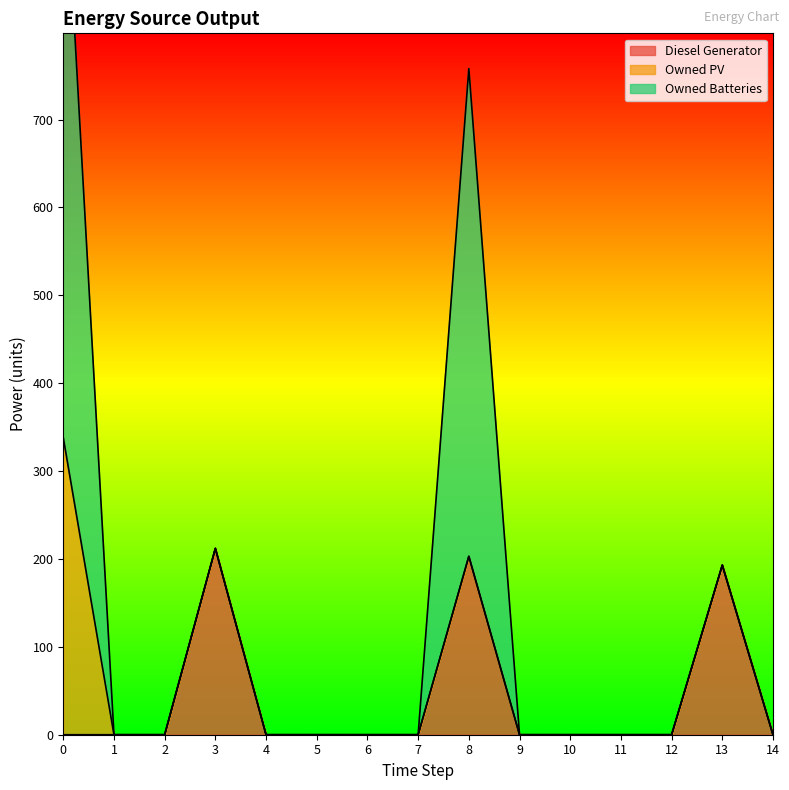

Which series has the largest total across all categories?

Owned Batteries